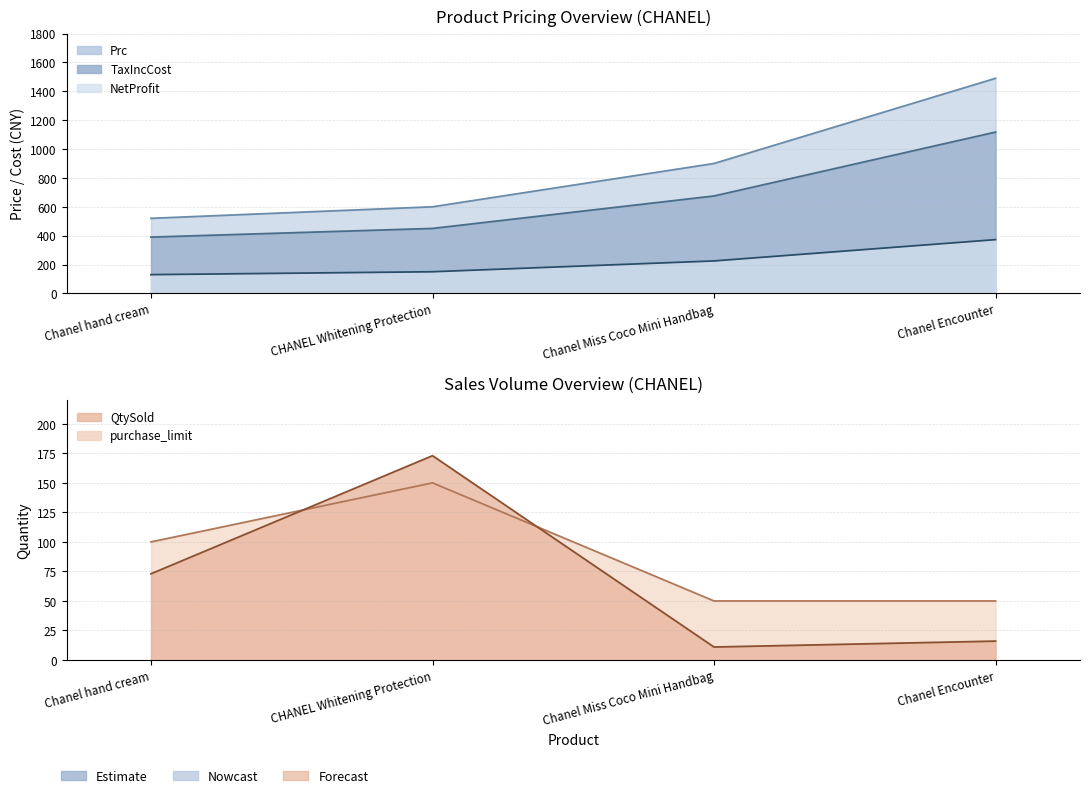

What is the difference between the NetProfit values at Chanel Miss Coco Mini Handbag and Chanel hand cream?

95.0